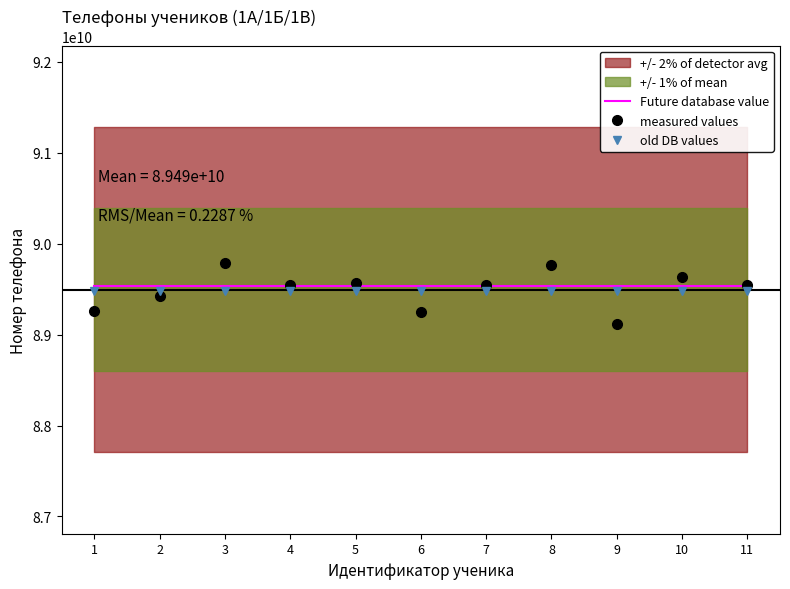

How many data points in measured values are above 89547854831?

5